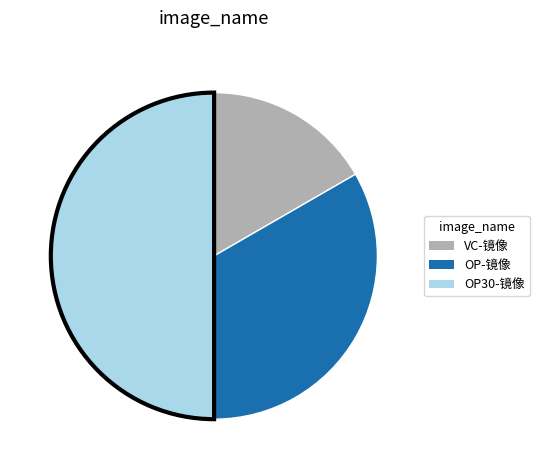

Which category has the biggest portion of the pie?

OP30-镜像